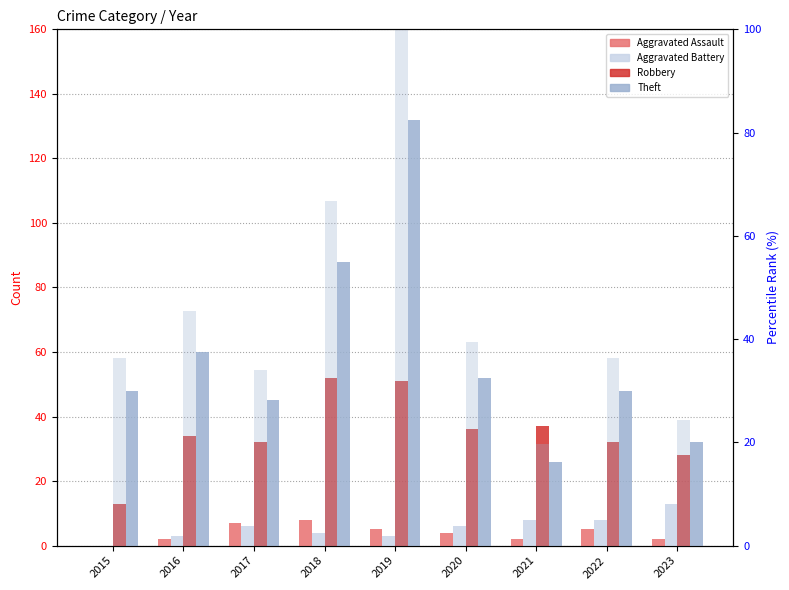

The Robbery series shows 52.0 at 2018. True or false?

True